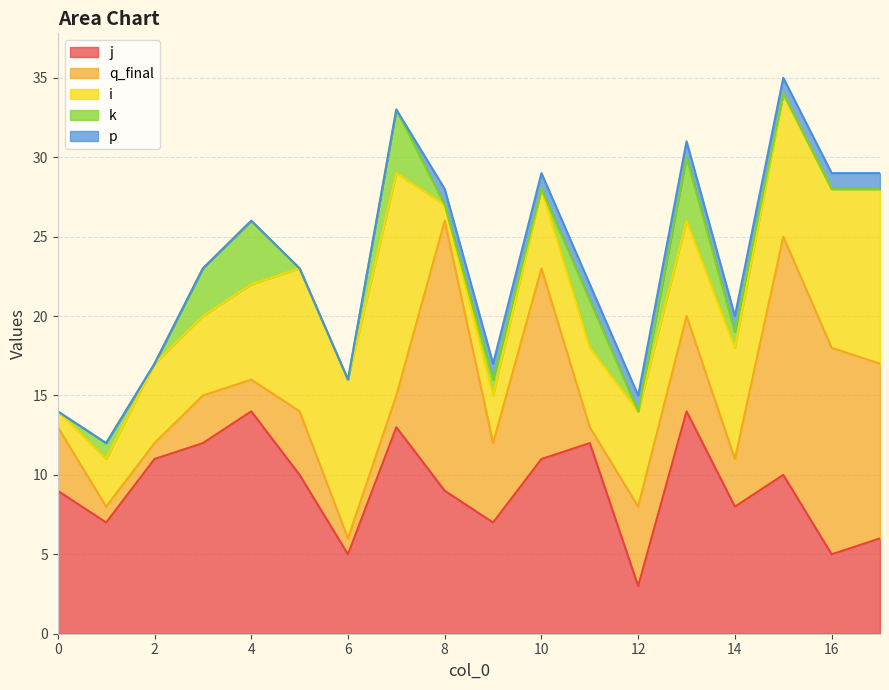

What is the maximum value for j?

14